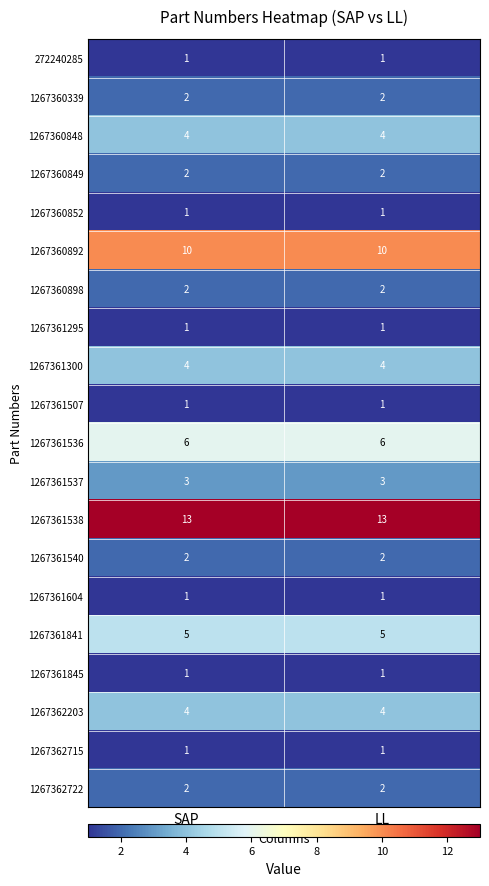

What is the minimum value for 1267361536?

6